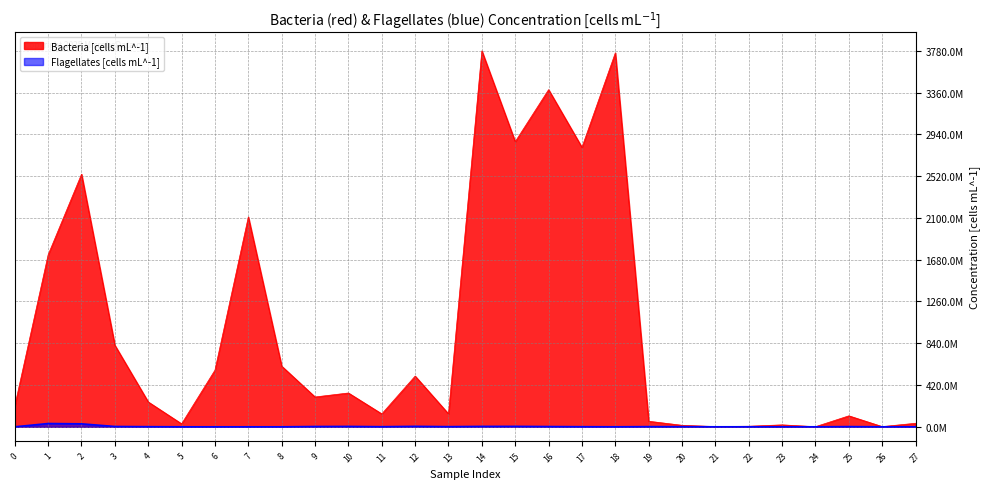

What is the total value across all series at 18?

3760200000